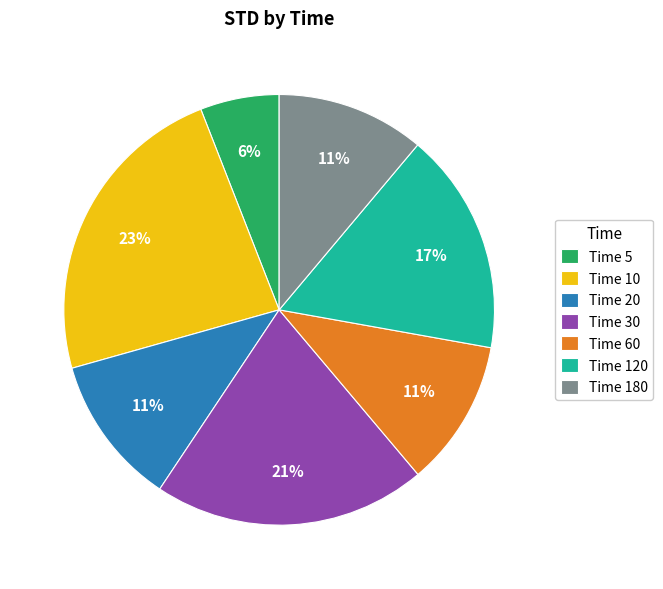

How many segments does this pie chart have?

7